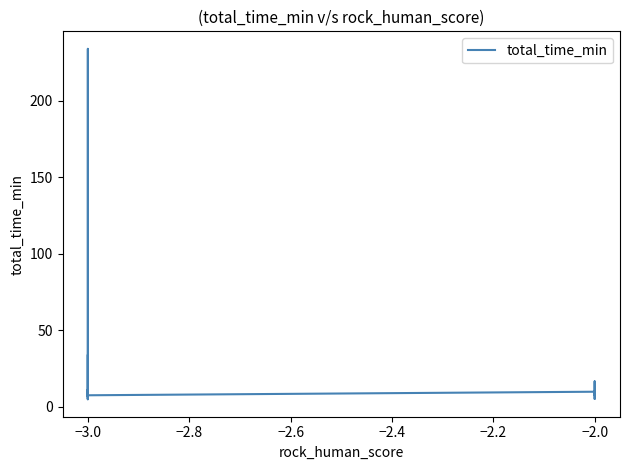

At which category does the data reach its first local valley?

−3.0